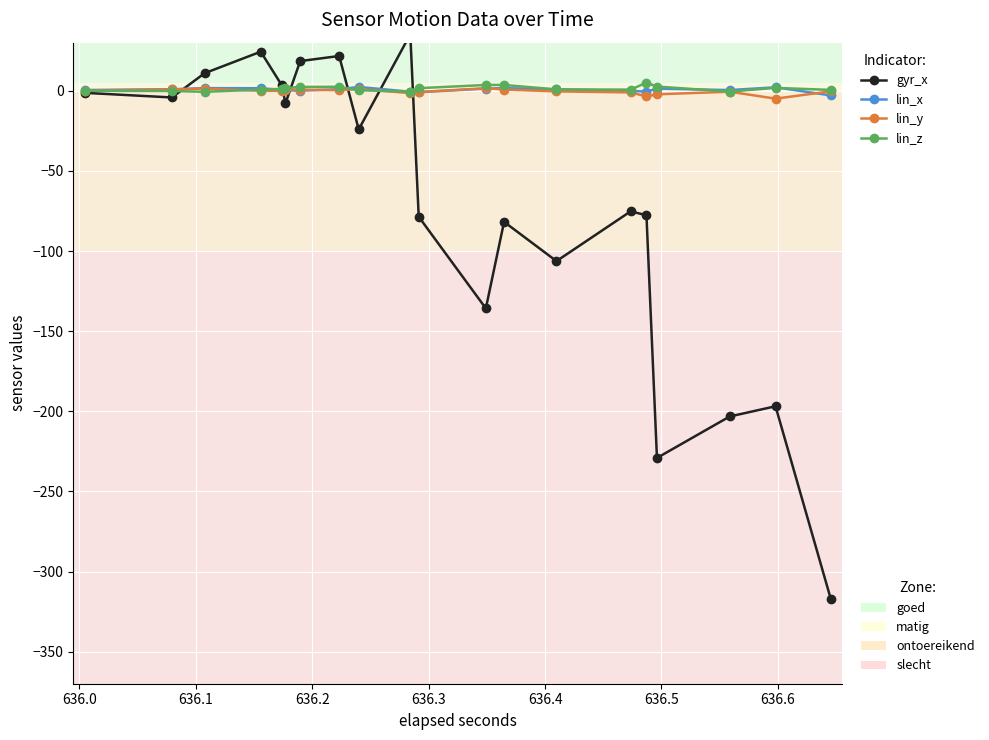

True or false: lin_y has more than 1 interior local peaks.

True